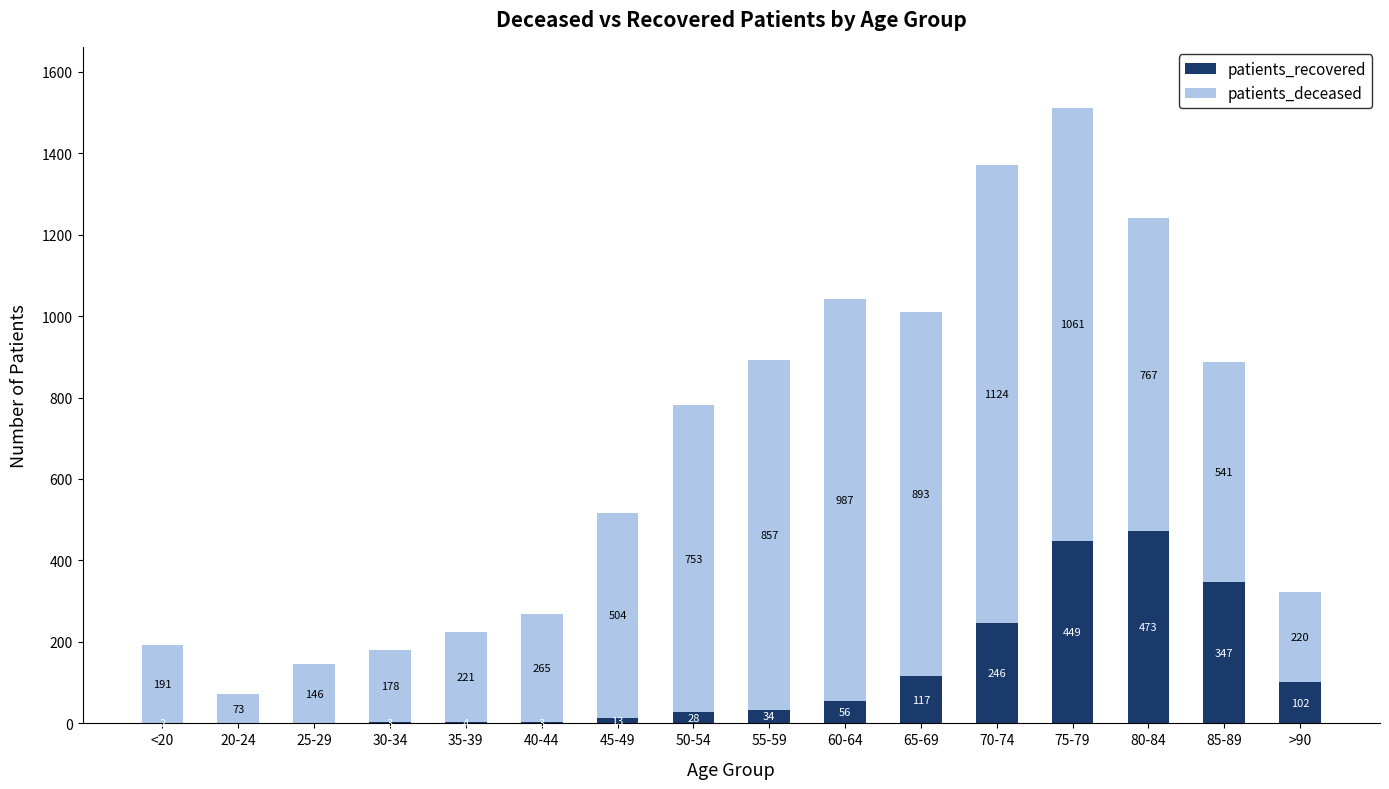

What are all the series names shown in the legend?

patients_recovered, patients_deceased